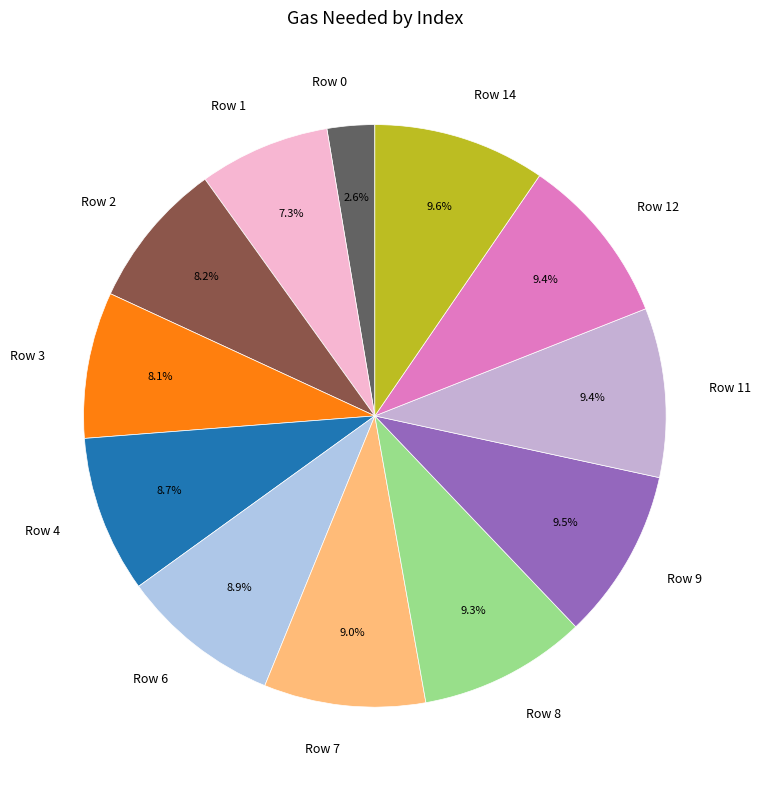

What is the ratio of the value at Row 11 to the value at Row 12?

1.0